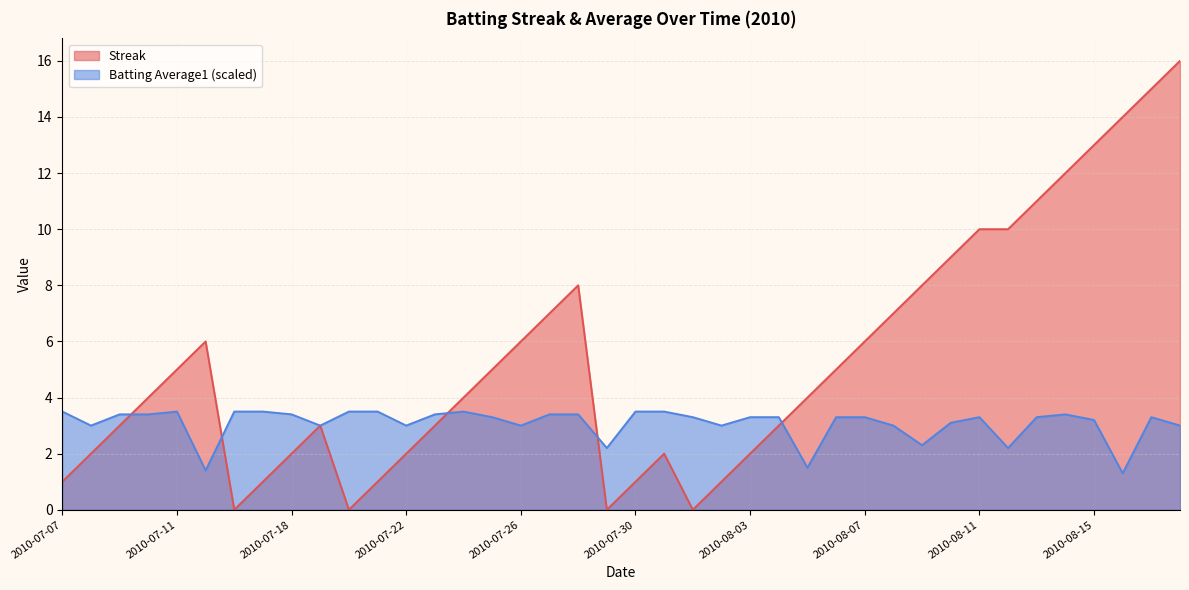

Rank the series by their average value, from highest to lowest.

Streak, Batting Average1